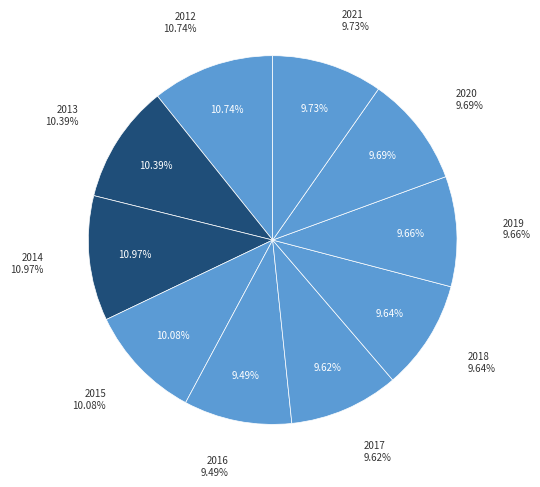

The 2015 slice represents 10% of the pie. True or false?

True